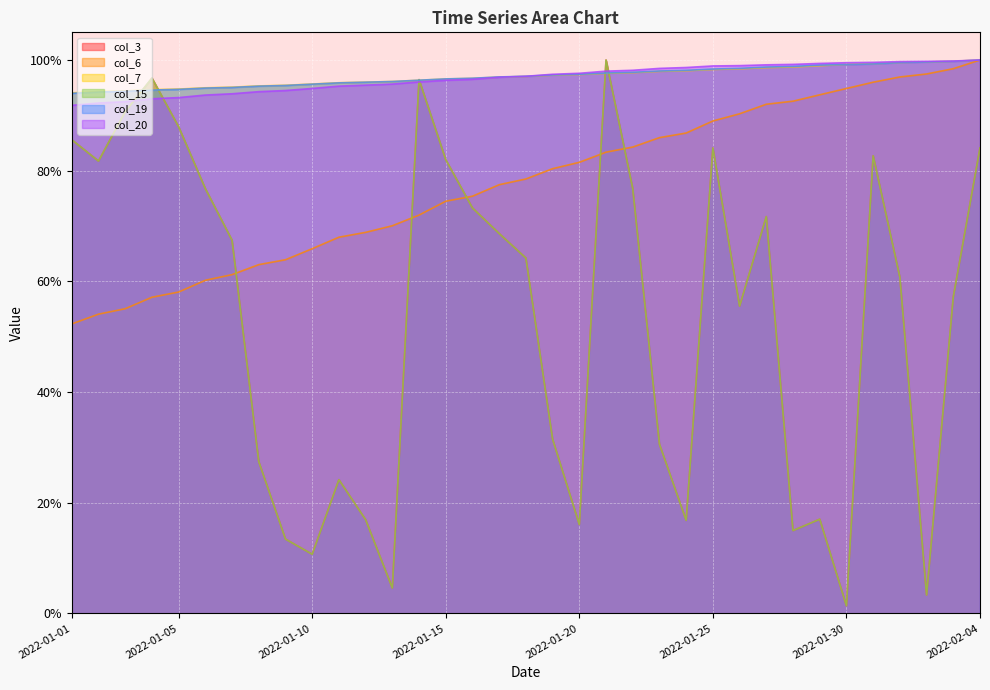

Which series has the largest total across all categories?

col_19